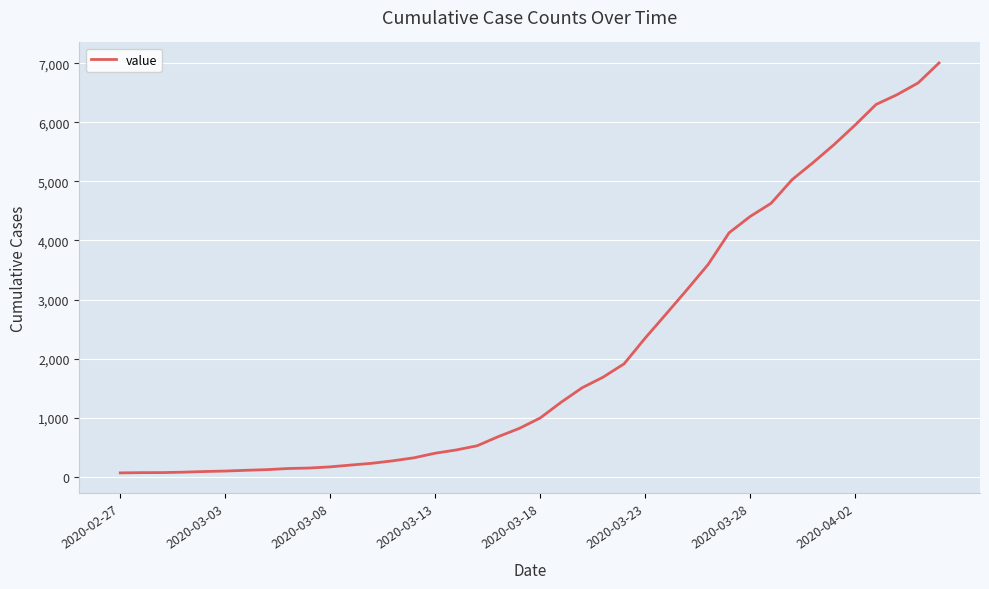

What is the difference between the maximum and minimum values?

6940